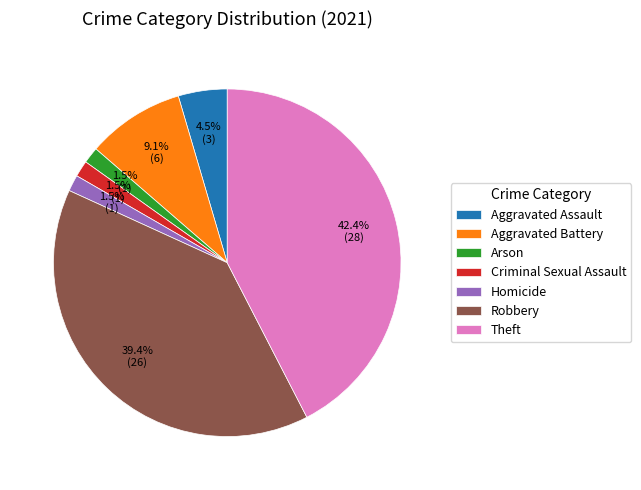

To the nearest percent, what percentage of the pie is Aggravated Battery?

9%